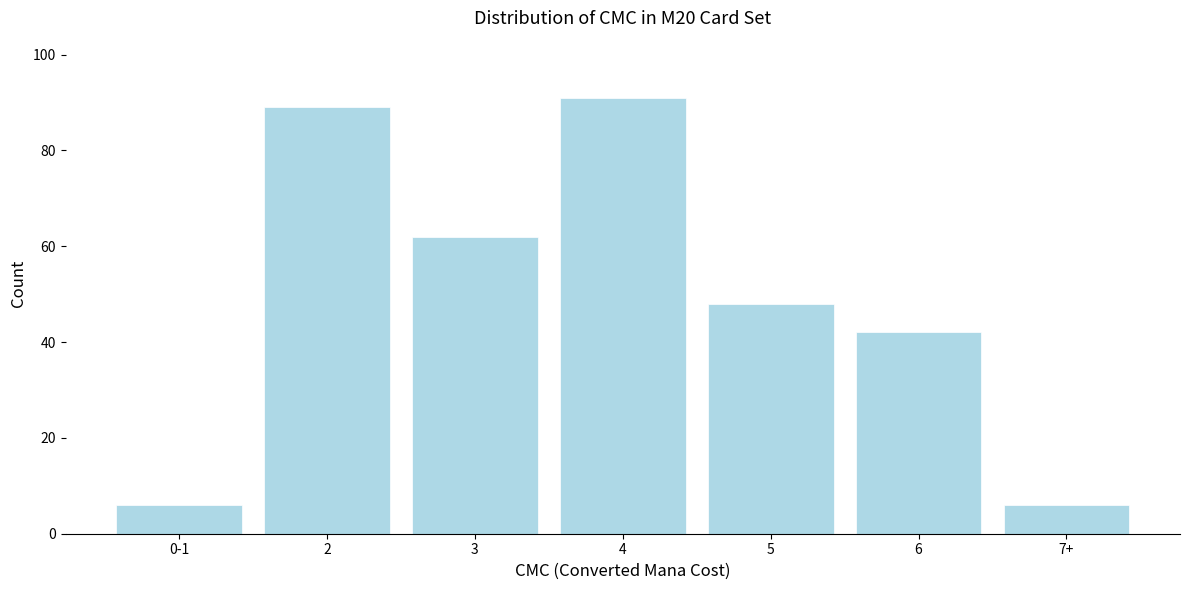

Reading left to right, what are all the values shown in this chart?

6	89	62	91	48	42	6